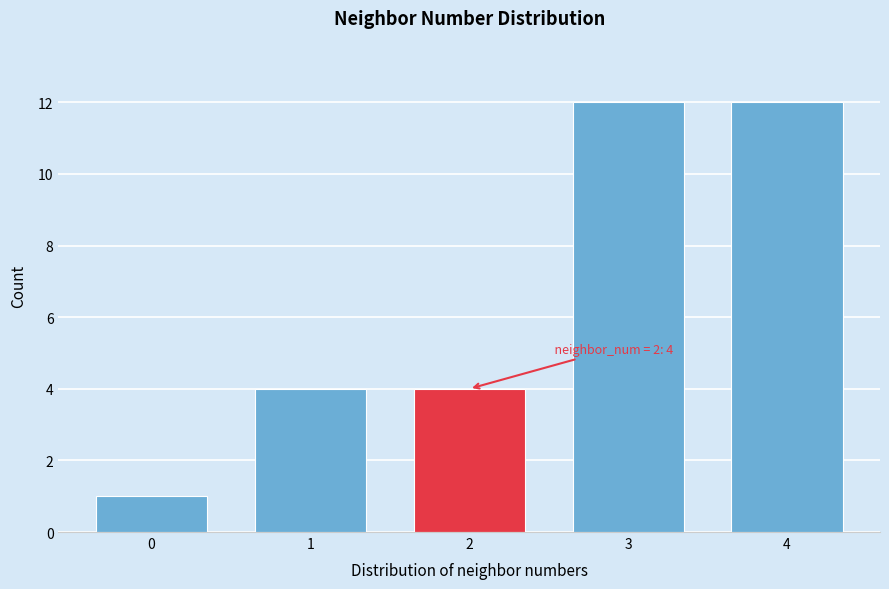

Reading left to right, what are all the values shown in this chart?

1	4	4	12	12